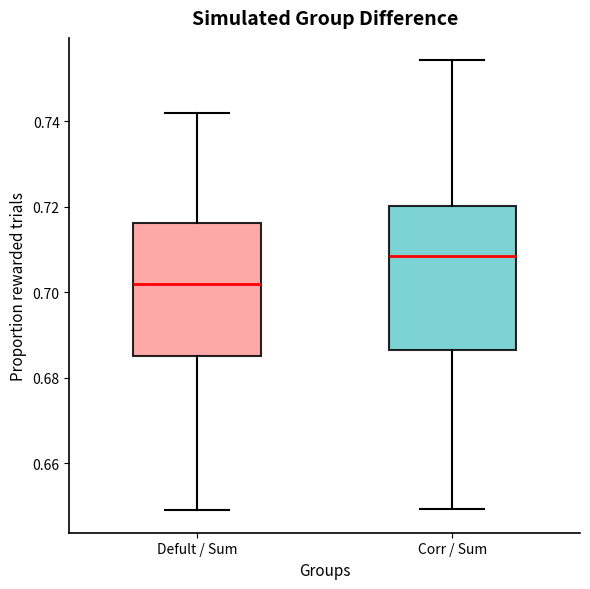

Reading left to right, transcribe this box plot: for each box, give where its median line is, the range the box spans, and where its two whiskers end, as read against the y-axis. The values are not printed on the chart, so give them approximately, as read against the axis.

Defult / Sum: median 0.702, box 0.684 to 0.716, whiskers 0.648 to 0.742
Corr / Sum: median 0.708, box 0.686 to 0.720, whiskers 0.650 to 0.754